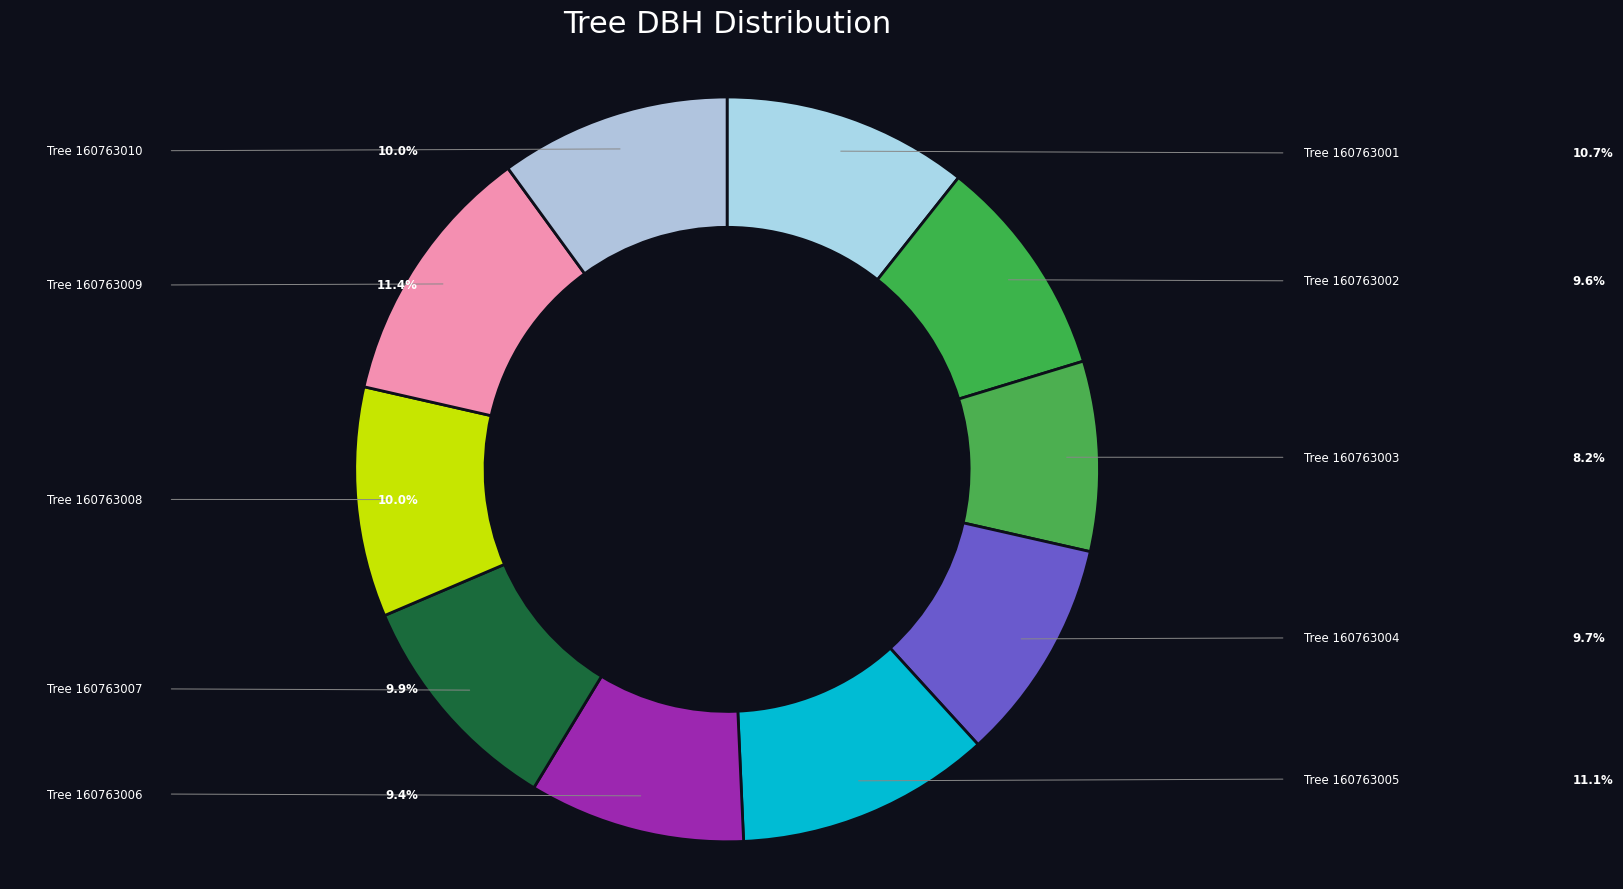

Count the number of slices in the pie.

10